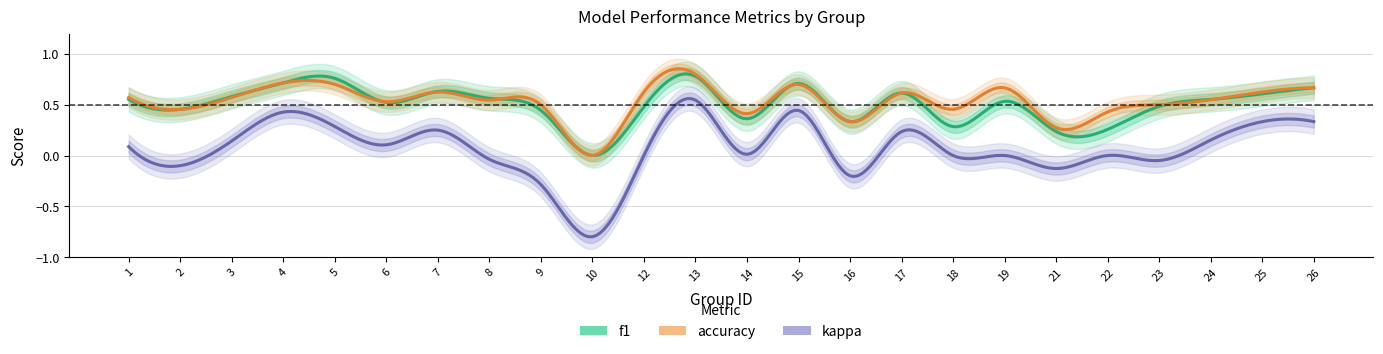

Which category has the lowest value across all series?

10